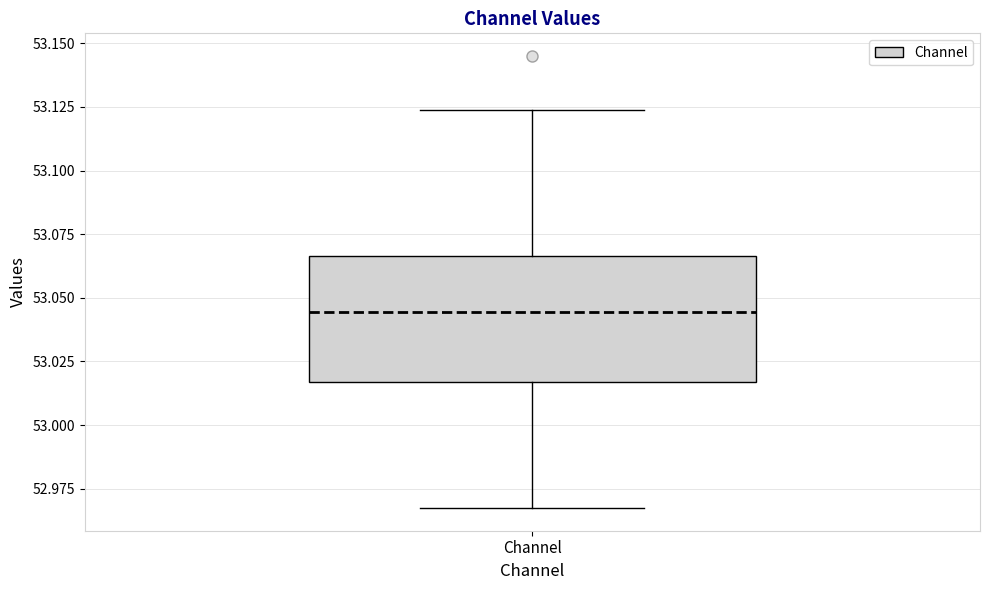

Where is the upper edge of the box for Channel on the y-axis? The values are not printed on the chart, so give them approximately, as read against the axis.

53.065